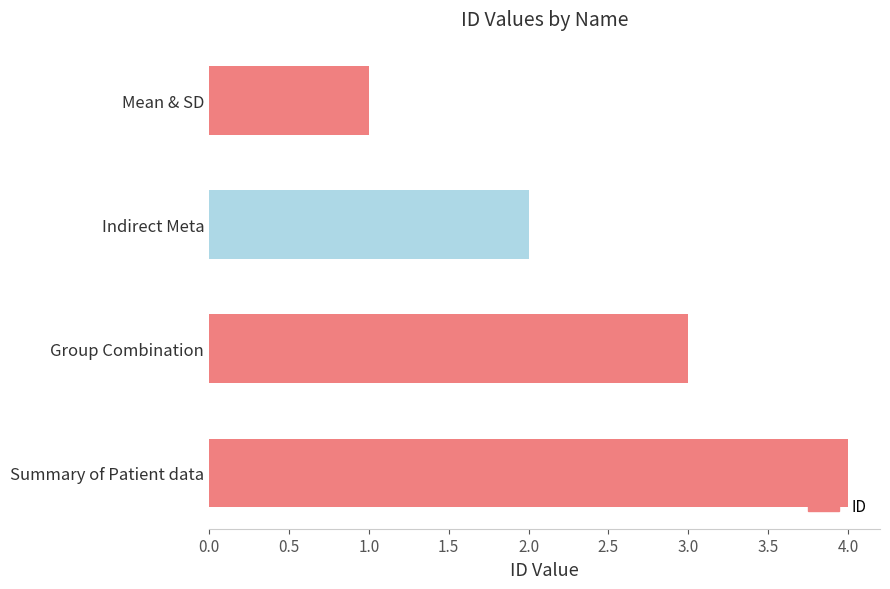

Which has a higher value, Indirect Meta or Group Combination?

Group Combination